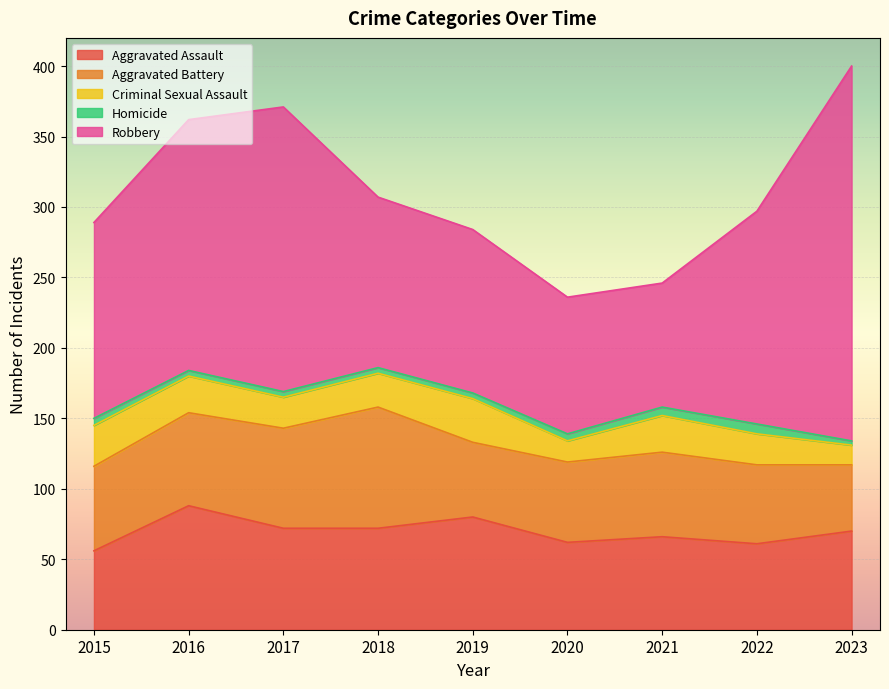

At which label is Homicide closest to 5?

2015